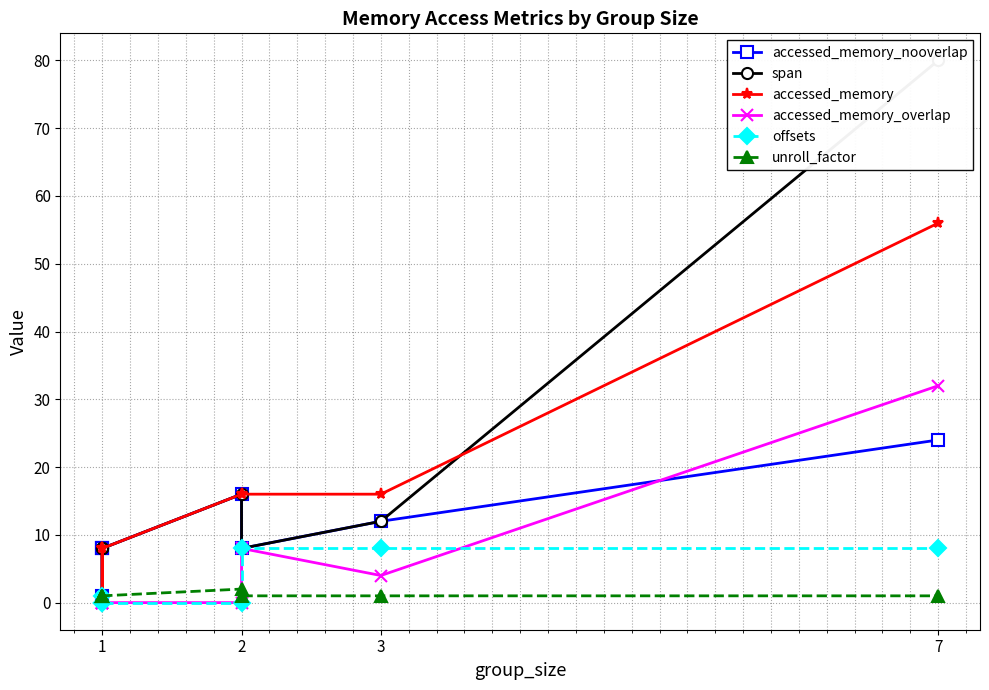

What is the average value of the unroll_factor series?

1